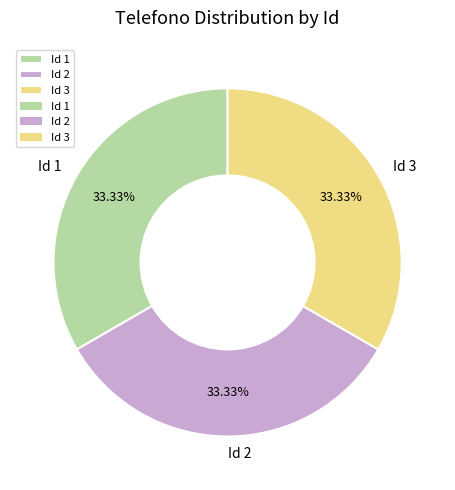

Approximately how many times larger is the value at Id 2 compared to Id 1?

1.0